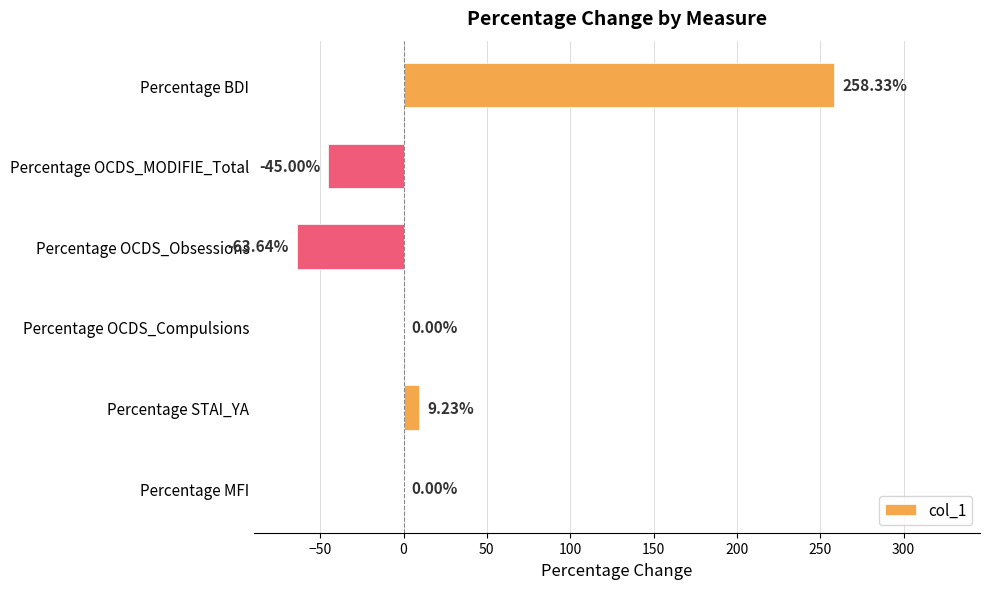

Count the number of categories in the chart.

6